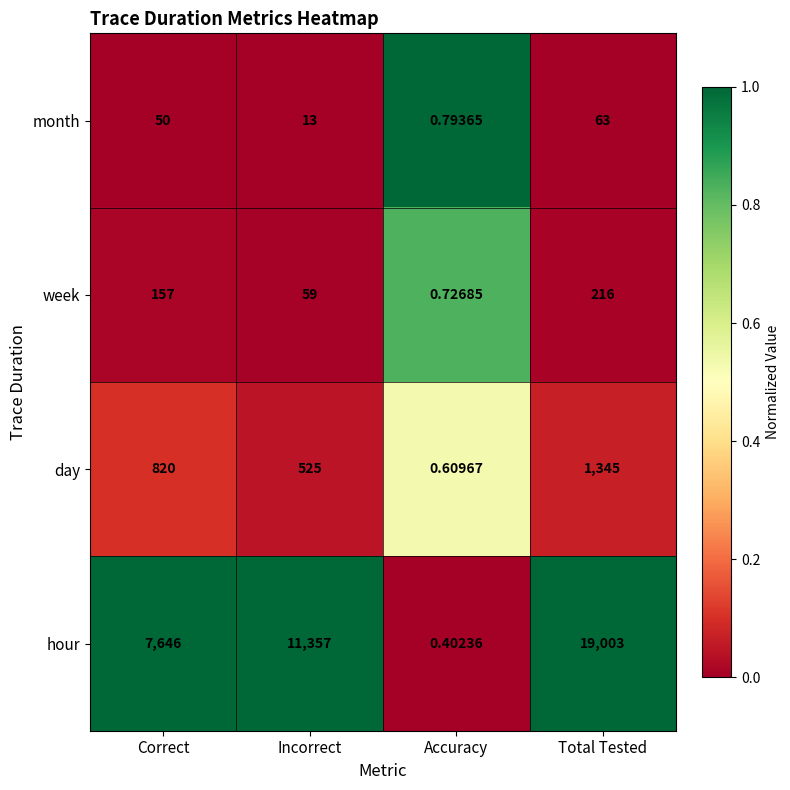

At which category is the sum across all series the highest?

Total Tested